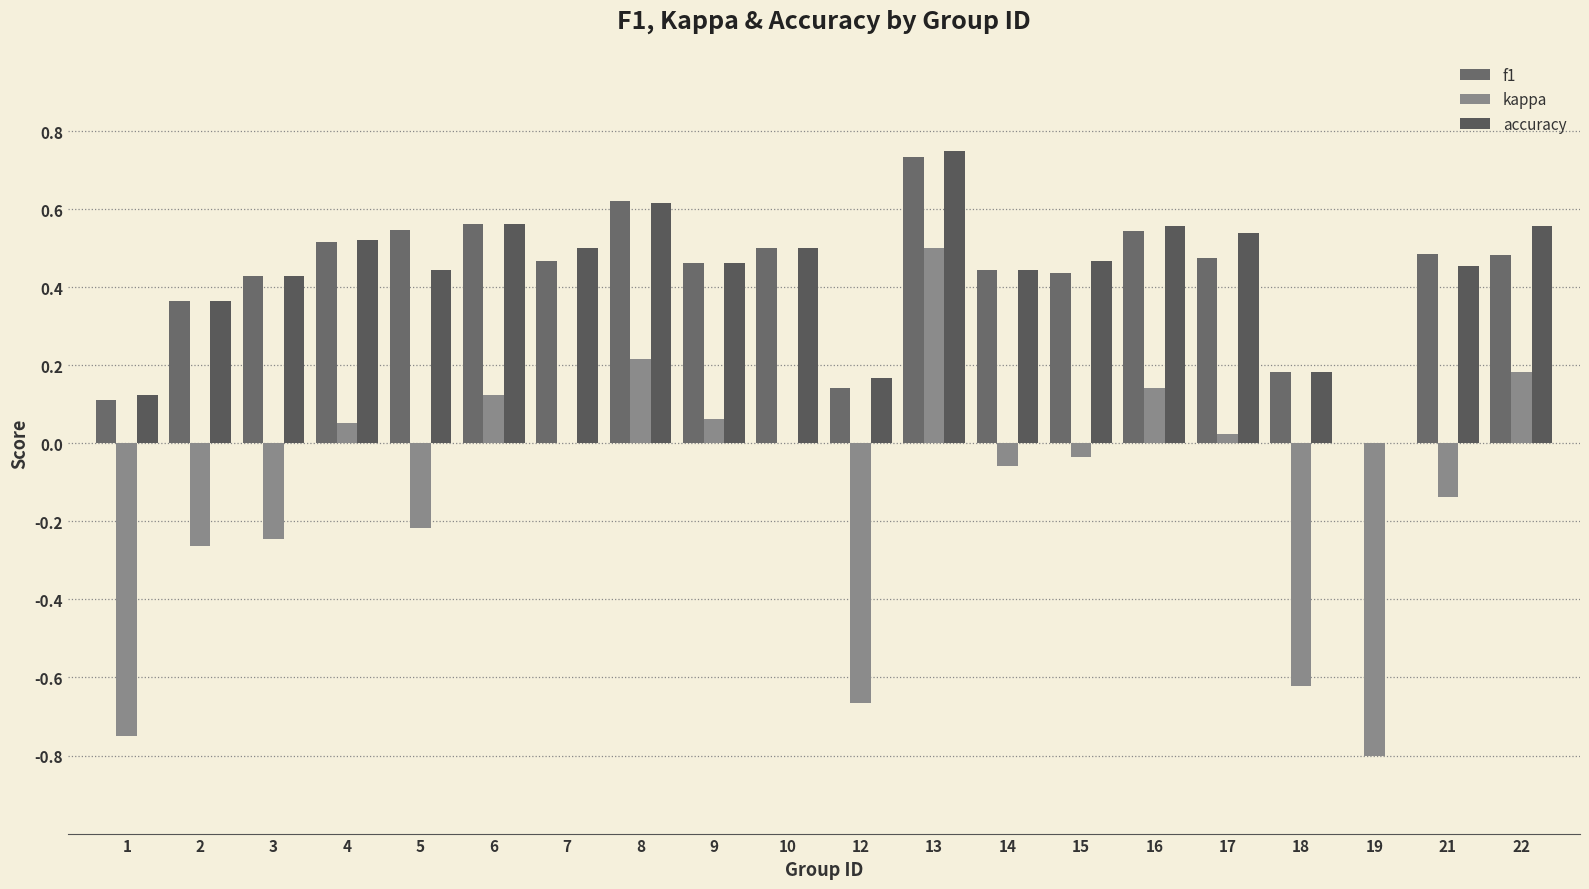

Between 6 and 15, which series saw the biggest shift?

kappa